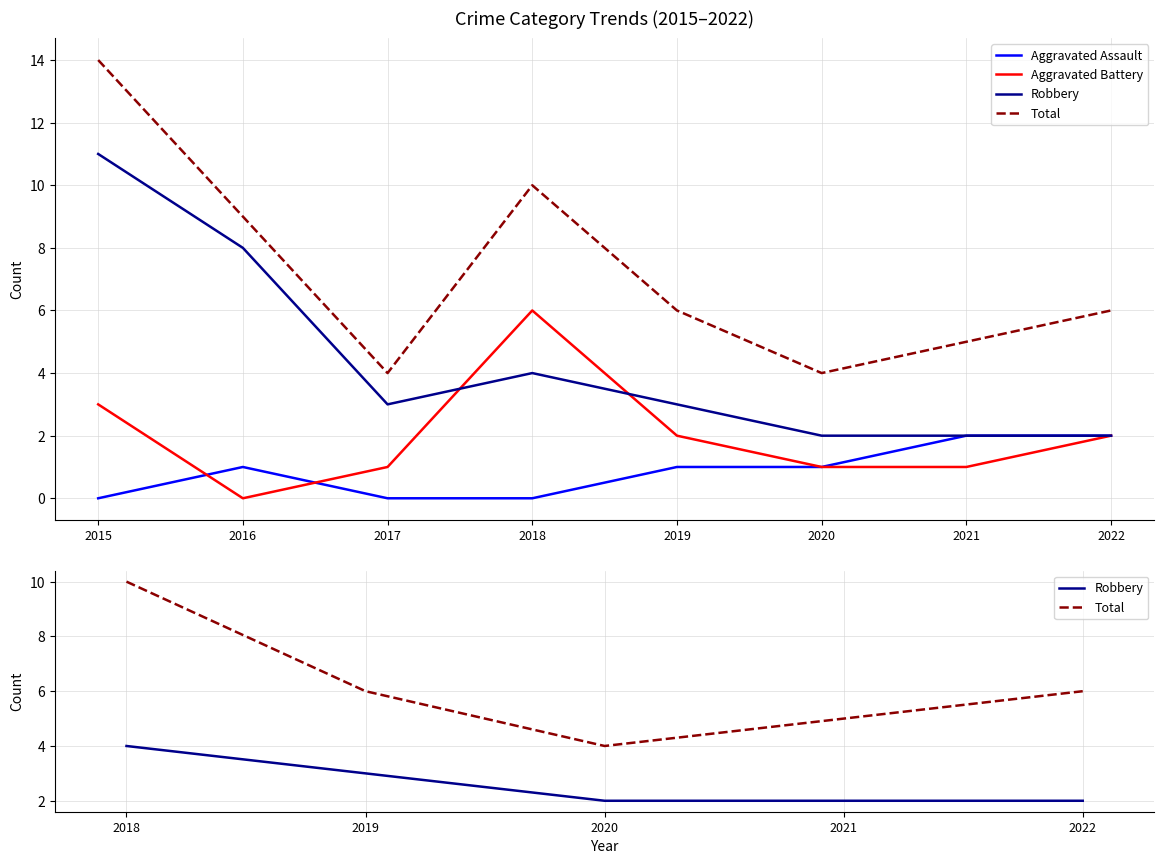

Reading left to right, transcribe all the data shown in this chart.

Aggravated Assault: 0	1	0	0	1	1	2	2
Aggravated Battery: 3	0	1	6	2	1	1	2
Robbery: 11	8	3	4	3	2	2	2
Total: 14	9	4	10	6	4	5	6